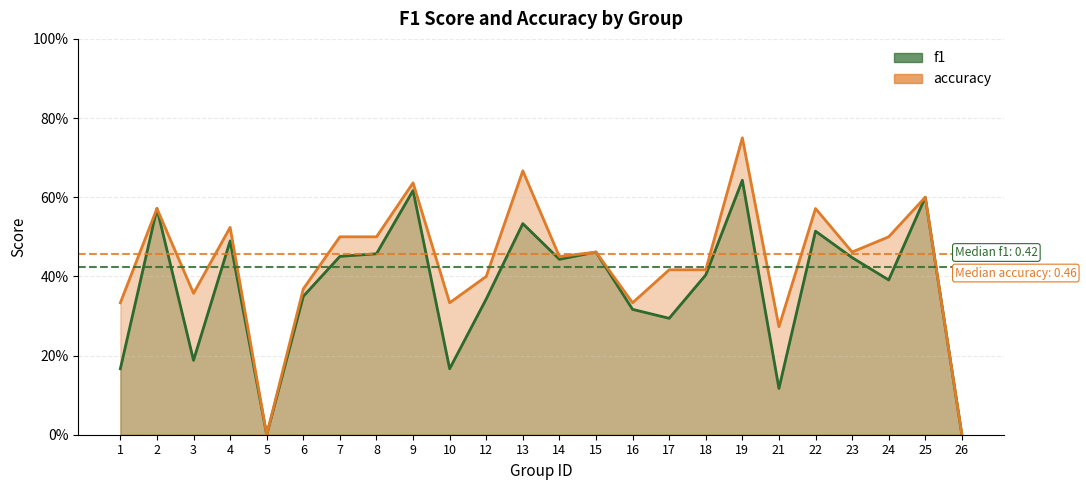

Which series has the largest total across all categories?

accuracy